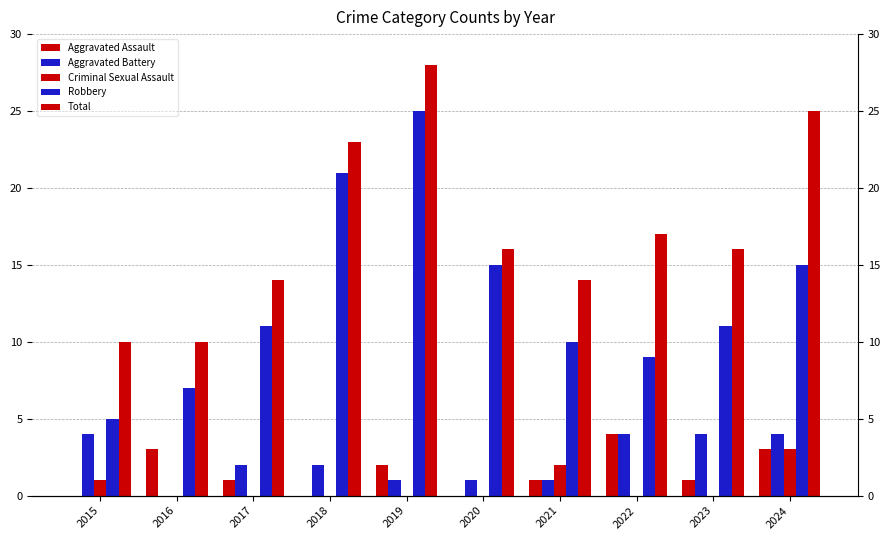

How many data points in Aggravated Assault are above 1?

4